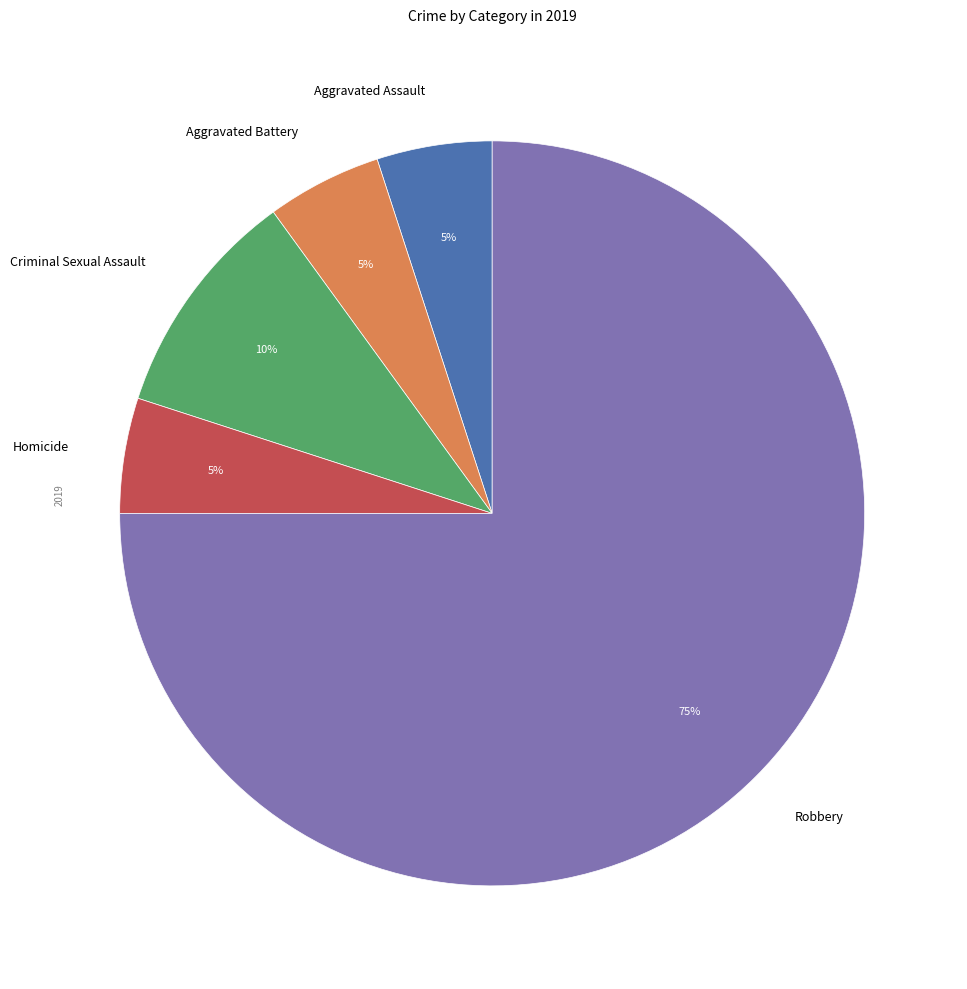

Is it true that Criminal Sexual Assault is 5% of the pie?

False